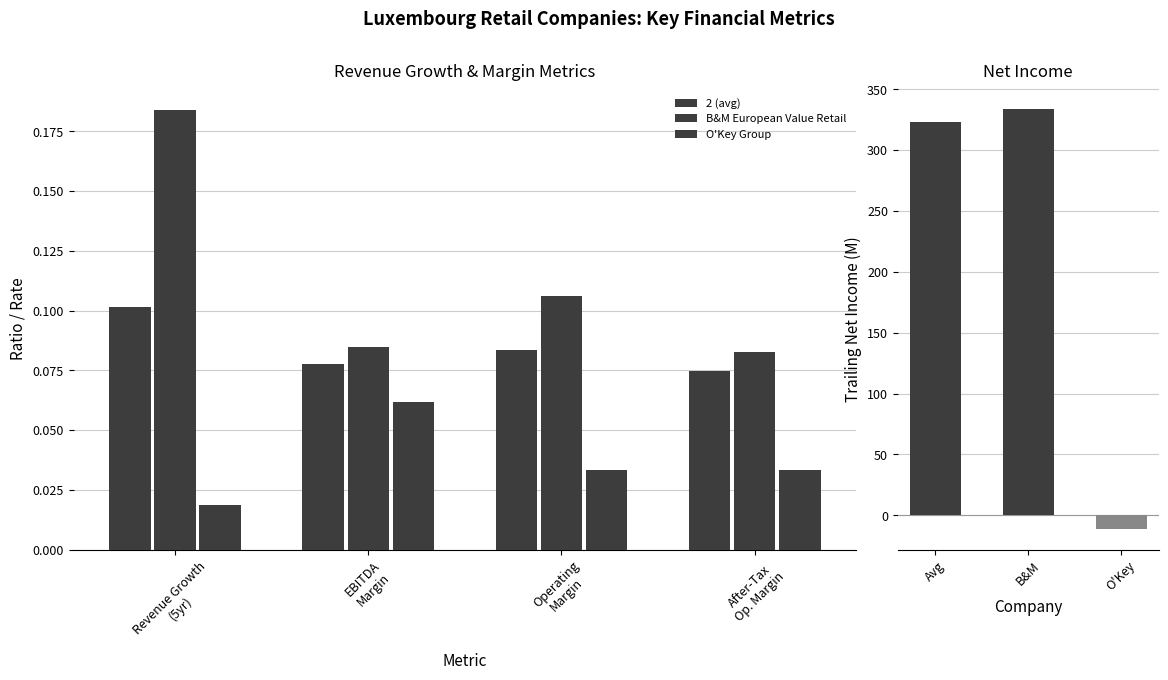

Is the value of 2 (avg) at Revenue Growth
(5yr) greater than the value of B&M European Value Retail at Revenue Growth
(5yr)?

No